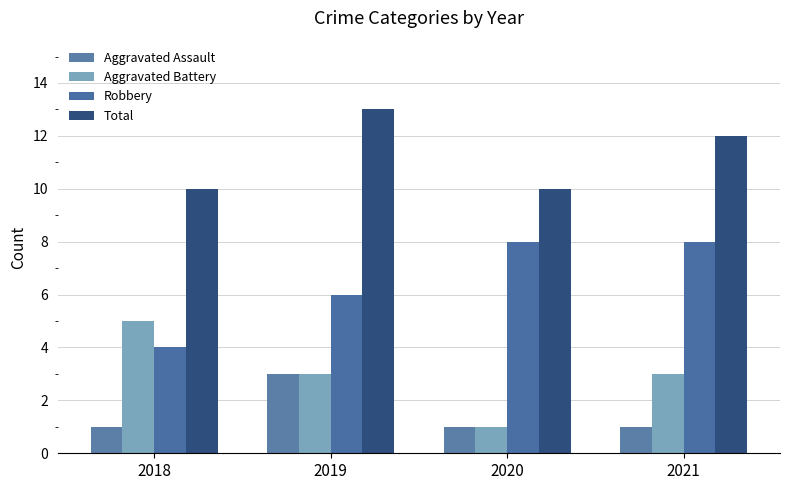

What are all the series names shown in the legend?

Aggravated Assault, Aggravated Battery, Robbery, Total